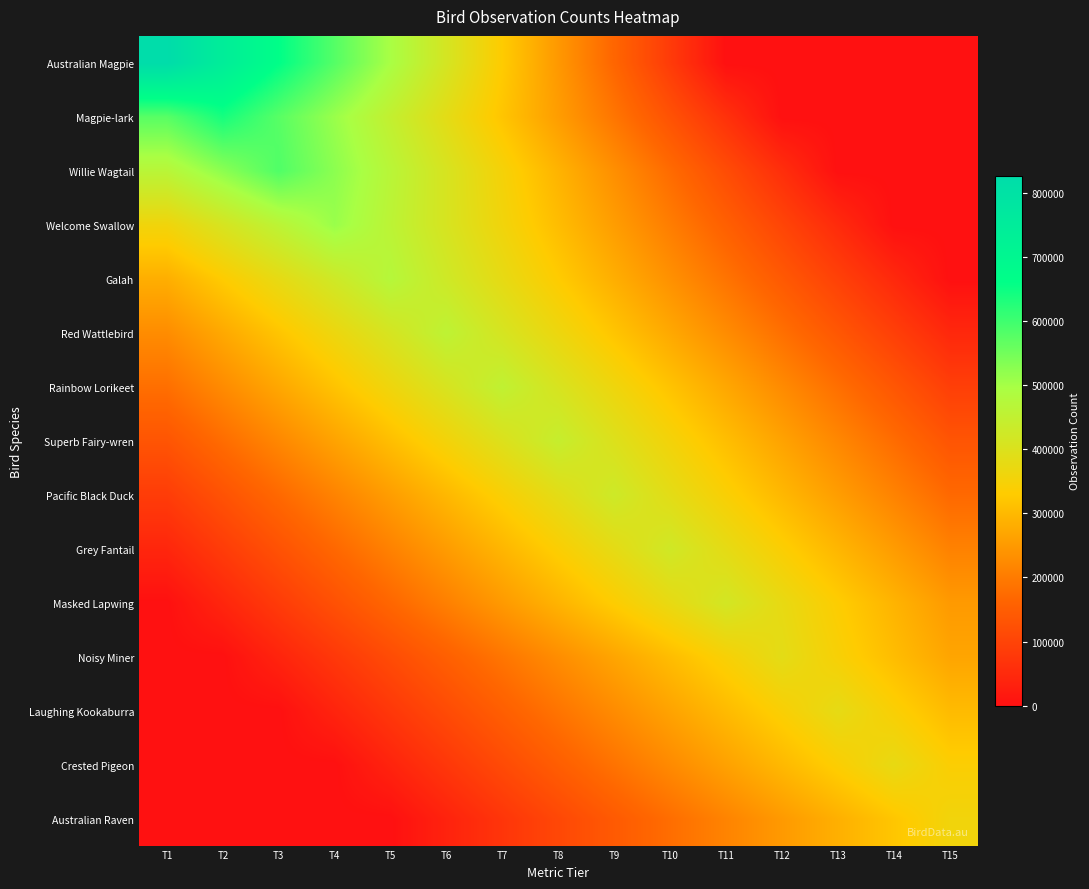

Rank the series at T1 from highest to lowest value.

Australian Magpie, Magpie-lark, Willie Wagtail, Welcome Swallow, Galah, Red Wattlebird, Rainbow Lorikeet, Superb Fairy-wren, Pacific Black Duck, Grey Fantail, Masked Lapwing, Noisy Miner, Laughing Kookaburra, Crested Pigeon, Australian Raven